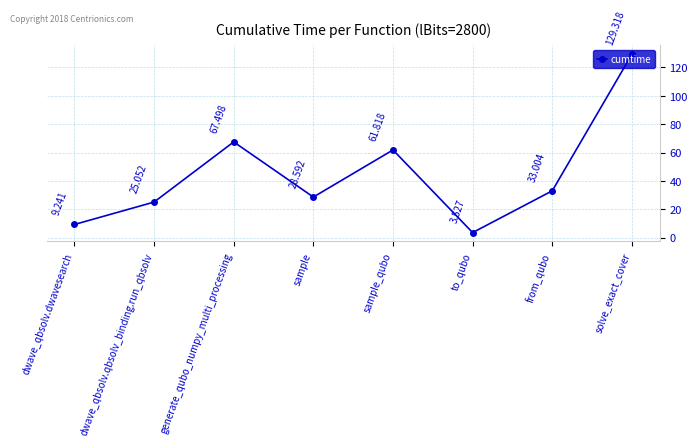

Rank the categories by value from lowest to highest.

to_qubo, dwave_qbsolv.dwavesearch, dwave_qbsolv.qbsolv_binding.run_qbsolv, sample, from_qubo, sample_qubo, generate_qubo_numpy_multi_processing, solve_exact_cover